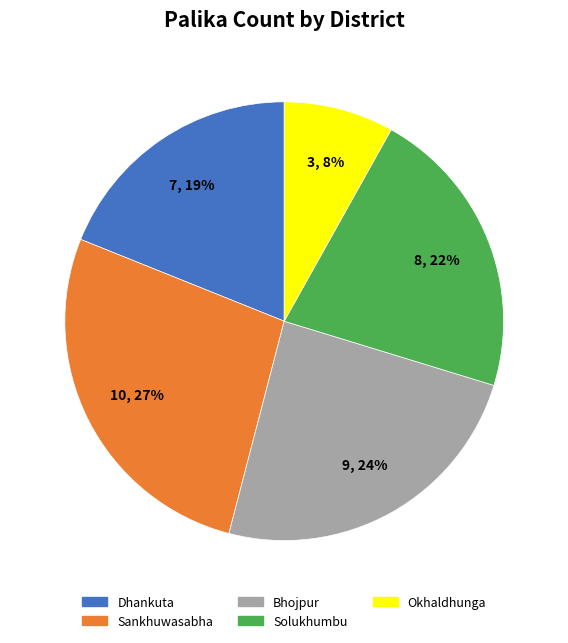

Is it true that Solukhumbu is 22% of the pie?

True